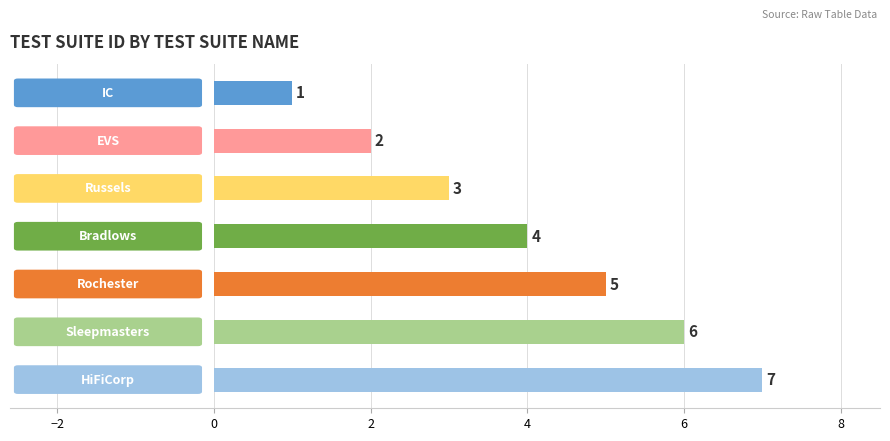

Count the values in the range 2 to 6.

5